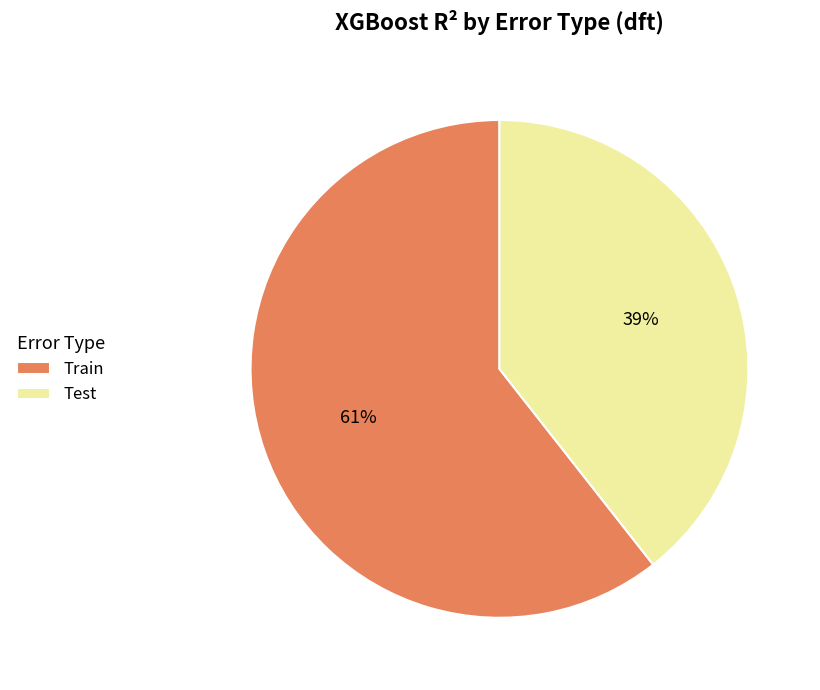

Rank the categories by value from lowest to highest.

Test, Train